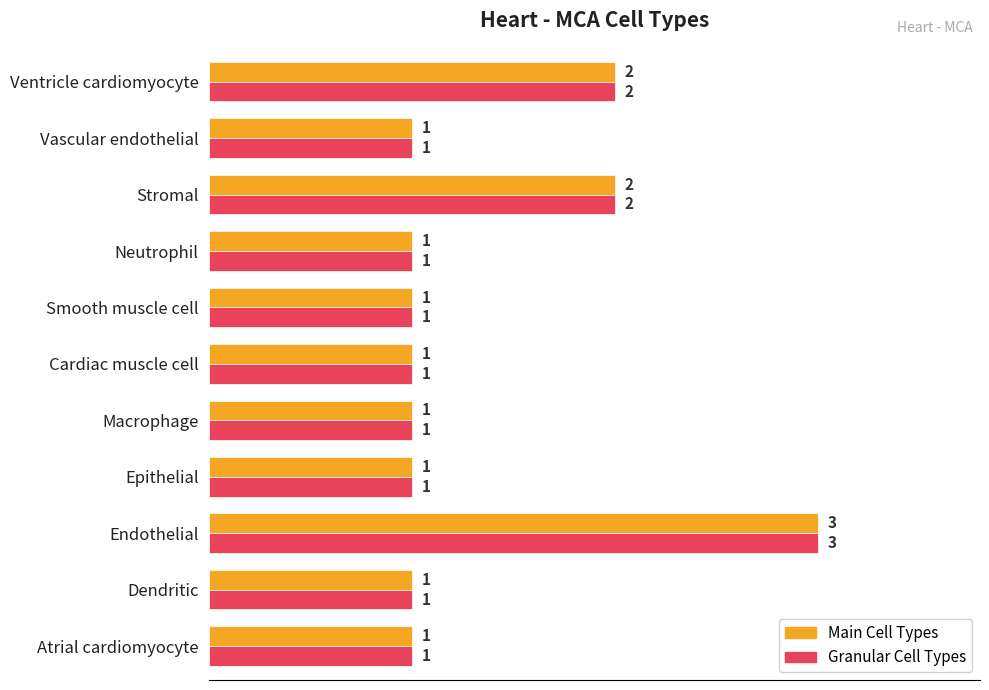

At which category does the chart reach its peak across all series?

Endothelial